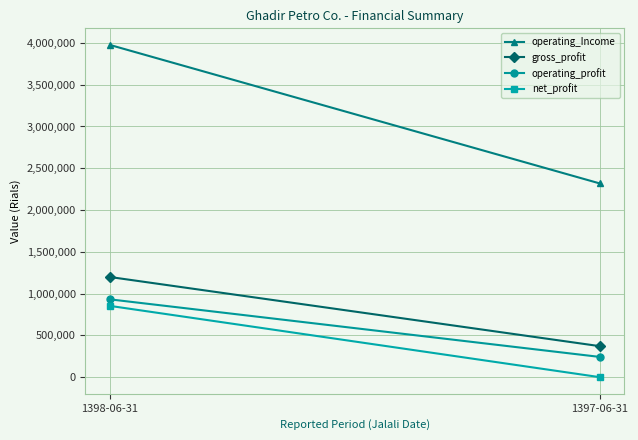

Which label corresponds to the smallest value in the chart?

1397-06-31